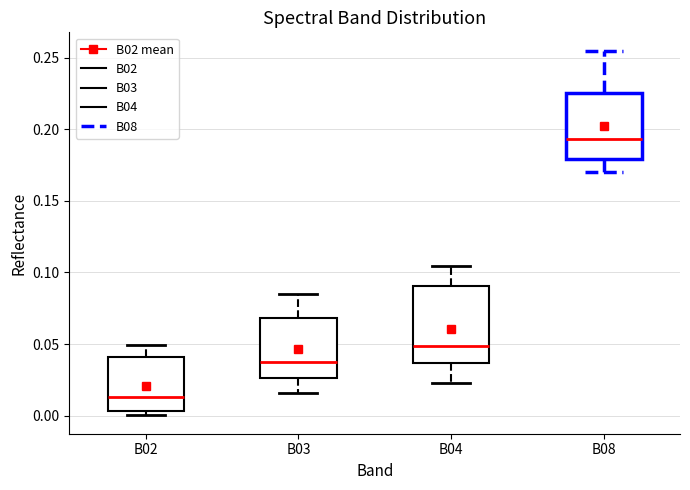

Reading left to right, transcribe this box plot: for each box, give where its median line is, the range the box spans, and where its two whiskers end, as read against the y-axis. The values are not printed on the chart, so give them approximately, as read against the axis.

B02: median 0.015, box 0.005 to 0.040, whiskers 0.000 to 0.050
B03: median 0.035, box 0.025 to 0.070, whiskers 0.015 to 0.085
B04: median 0.050, box 0.035 to 0.090, whiskers 0.025 to 0.105
B08: median 0.195, box 0.180 to 0.225, whiskers 0.170 to 0.255